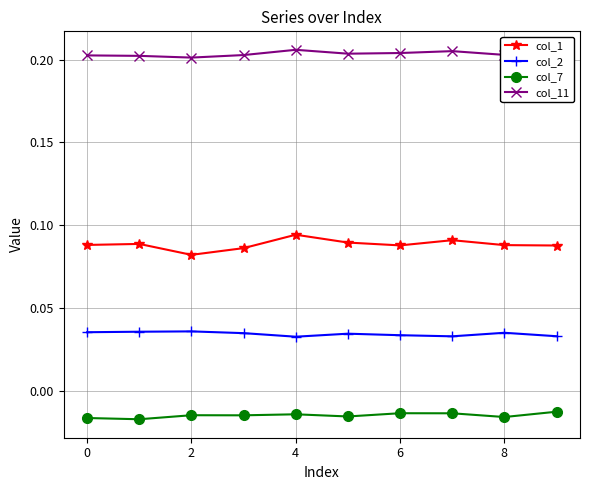

True or false: col_2 and col_11 intersect in this chart.

False